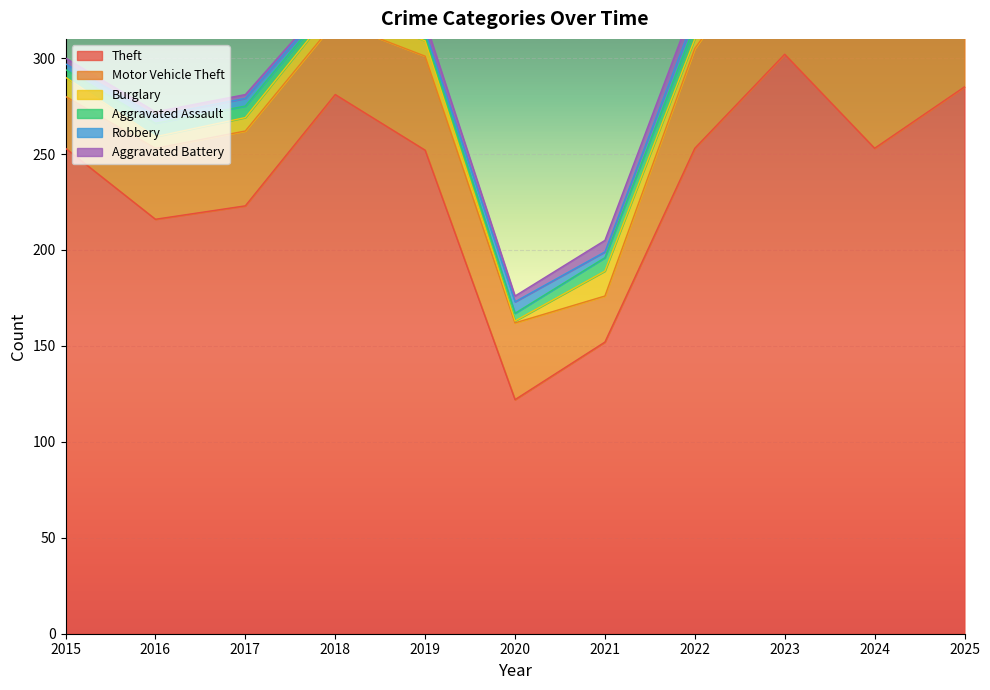

What is the maximum value for Aggravated Assault?

11